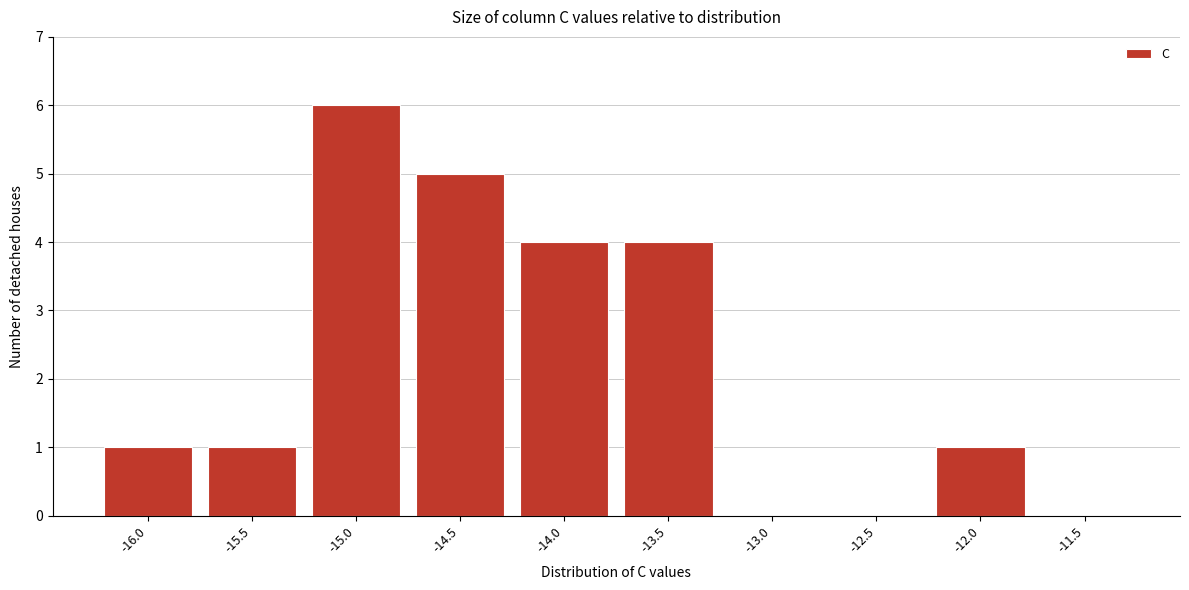

Reading left to right, list all the values displayed in this chart.

-16.0=1	-15.5=1	-15.0=6	-14.5=5	-14.0=4	-13.5=4	-13.0=0	-12.5=0	-12.0=1	-11.5=0